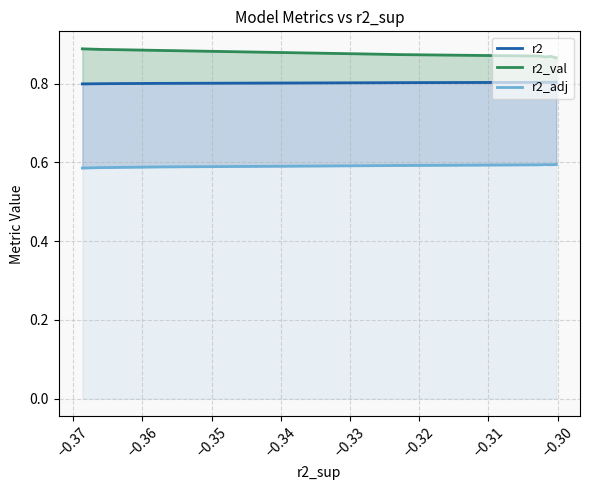

Is the value of r2_val at −0.34 greater than the value of r2_adj at −0.37?

Yes